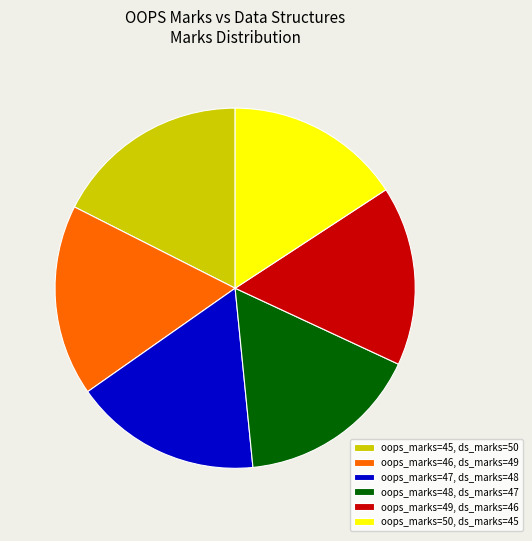

What is the ratio of the value at oops_marks=48, ds_marks=47 to the value at oops_marks=50, ds_marks=45?

1.0